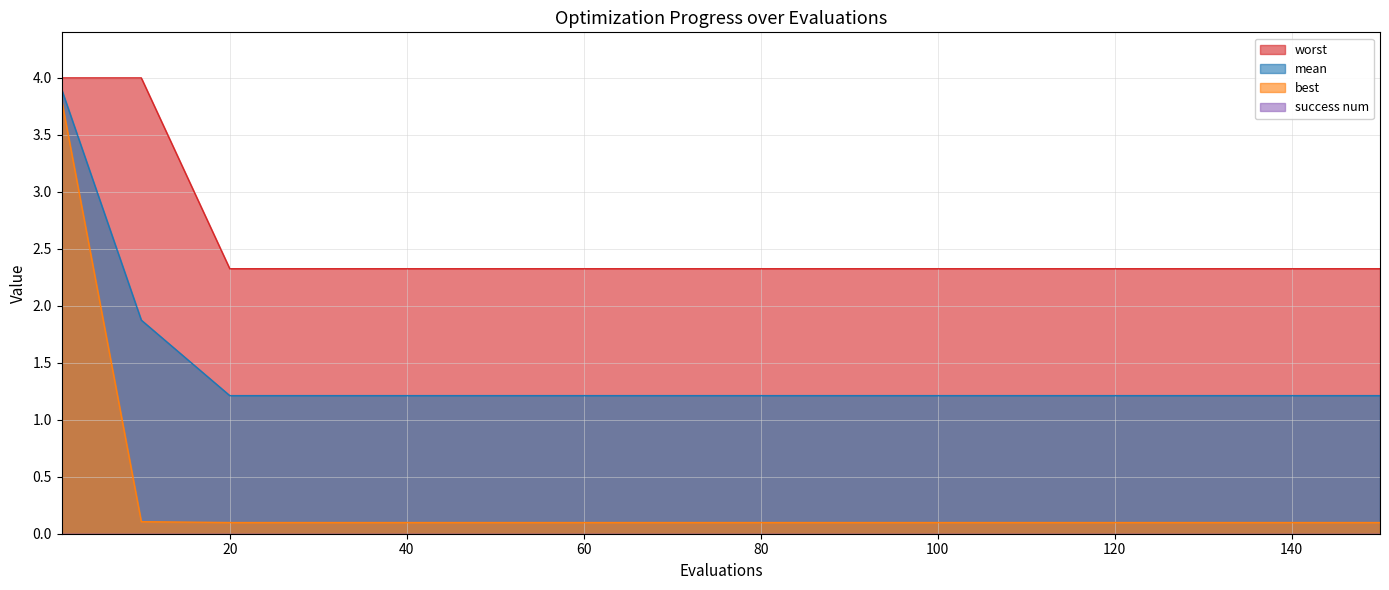

What is the value of the best point at the 7th from the left?

0.1